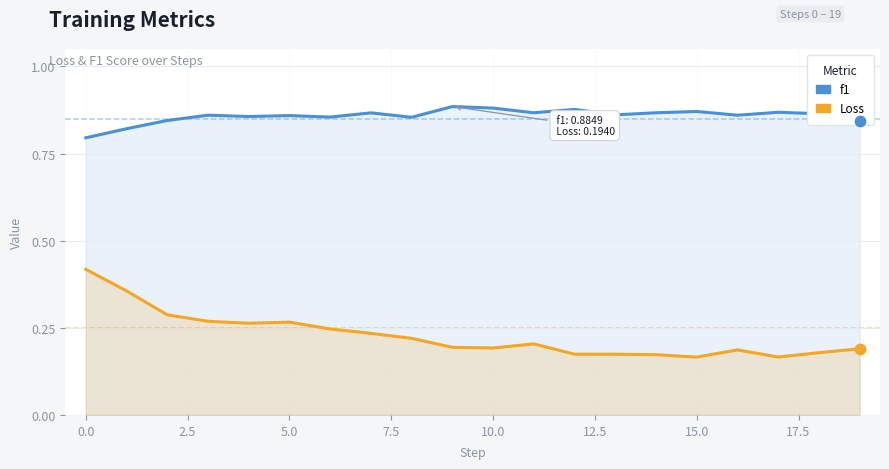

At how many categories does at least one series exceed 0?

20